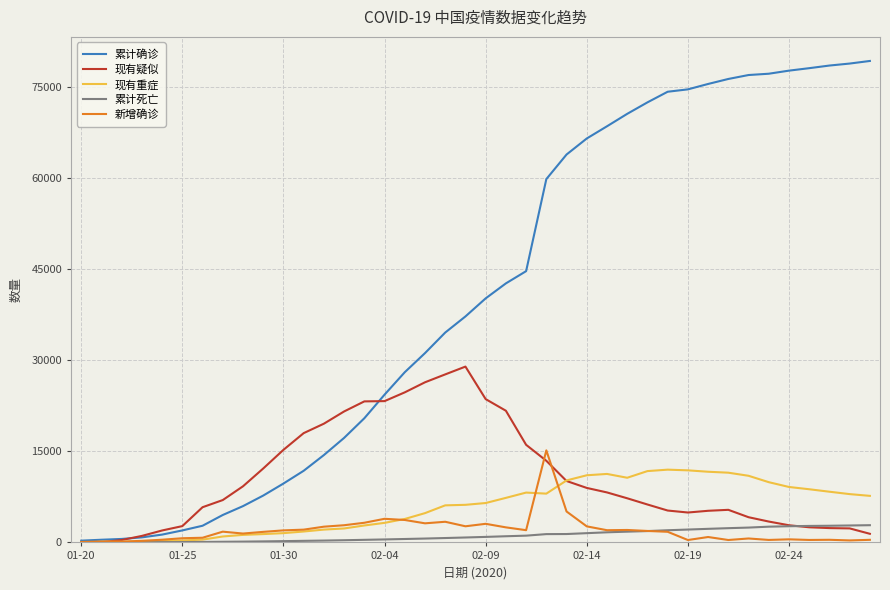

Which series has the largest total across all categories?

累计确诊